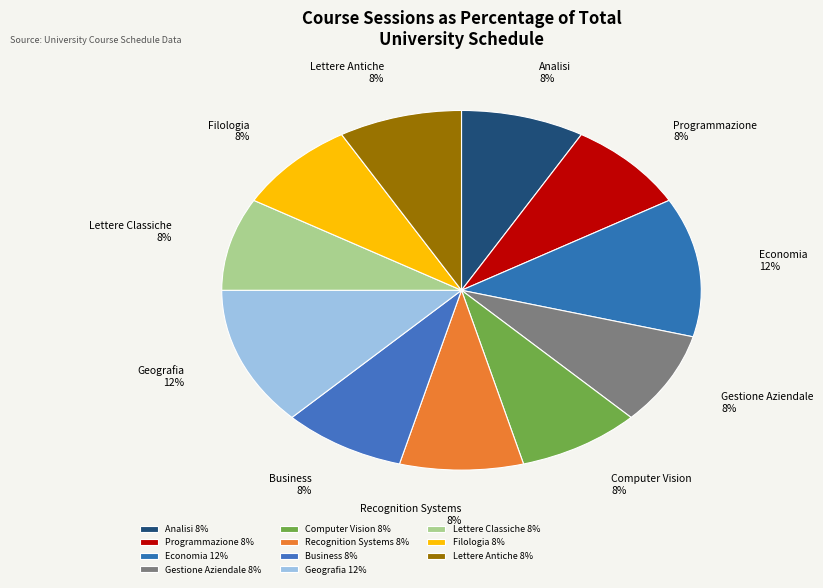

Does Filologia represent more than half of the total?

No